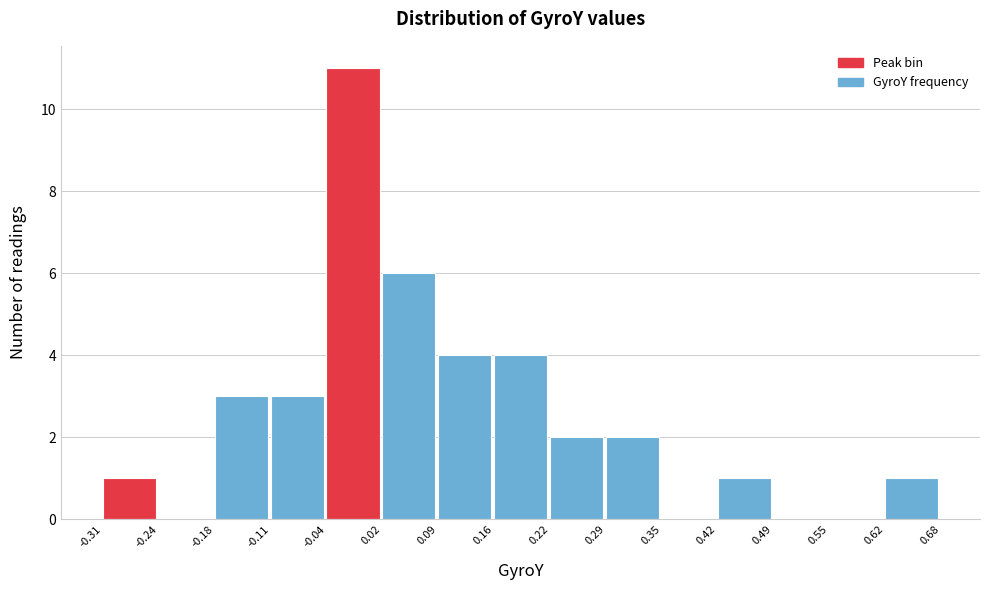

Reading left to right, list every bar in this chart as the range it spans on the x-axis followed by its height. The values are not printed on the chart, so give them approximately, as read against the axis.

-0.31 to -0.24: 1
-0.24 to -0.18: 0
-0.18 to -0.11: 3
-0.11 to -0.04: 3
-0.04 to 0.02: 11
0.02 to 0.09: 6
0.09 to 0.16: 4
0.16 to 0.22: 4
0.22 to 0.29: 2
0.29 to 0.35: 2
0.35 to 0.42: 0
0.42 to 0.49: 1
0.49 to 0.55: 0
0.55 to 0.62: 0
0.62 to 0.68: 1